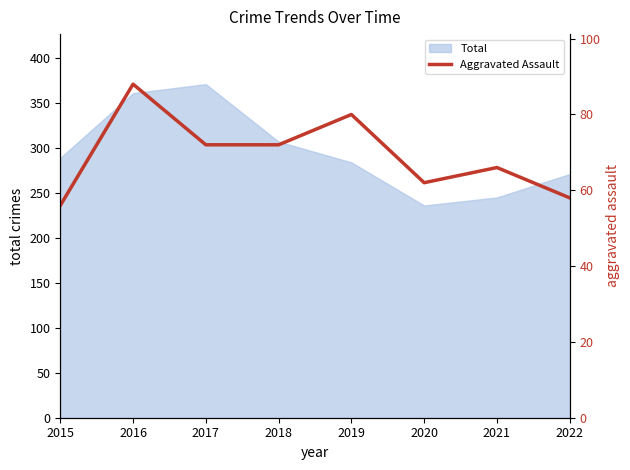

What is the value of the 8th point from the left?

58